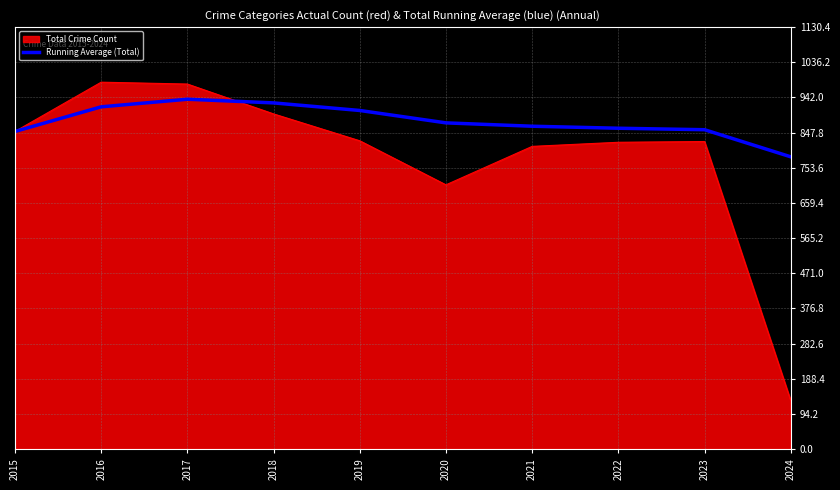

Rank the series by their average value, from highest to lowest.

Running Average (Total), Total Crime Count